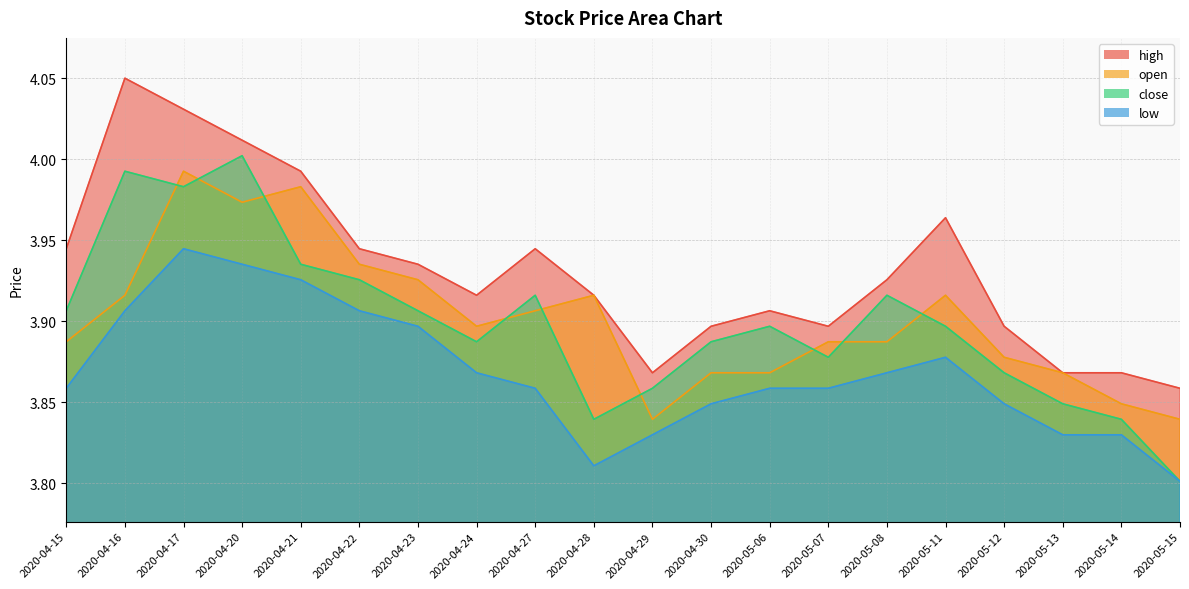

Reading right to left, list all the values displayed in this chart.

high: 2020-05-15=3.9	2020-05-14=3.9	2020-05-13=3.9	2020-05-12=3.9	2020-05-11=4.0	2020-05-08=3.9	2020-05-07=3.9	2020-05-06=3.9	2020-04-30=3.9	2020-04-29=3.9	2020-04-28=3.9	2020-04-27=3.9	2020-04-24=3.9	2020-04-23=3.9	2020-04-22=3.9	2020-04-21=4.0	2020-04-20=4.0	2020-04-17=4.0	2020-04-16=4.1	2020-04-15=3.9
open: 2020-05-15=3.8	2020-05-14=3.8	2020-05-13=3.9	2020-05-12=3.9	2020-05-11=3.9	2020-05-08=3.9	2020-05-07=3.9	2020-05-06=3.9	2020-04-30=3.9	2020-04-29=3.8	2020-04-28=3.9	2020-04-27=3.9	2020-04-24=3.9	2020-04-23=3.9	2020-04-22=3.9	2020-04-21=4.0	2020-04-20=4.0	2020-04-17=4.0	2020-04-16=3.9	2020-04-15=3.9
close: 2020-05-15=3.8	2020-05-14=3.8	2020-05-13=3.8	2020-05-12=3.9	2020-05-11=3.9	2020-05-08=3.9	2020-05-07=3.9	2020-05-06=3.9	2020-04-30=3.9	2020-04-29=3.9	2020-04-28=3.8	2020-04-27=3.9	2020-04-24=3.9	2020-04-23=3.9	2020-04-22=3.9	2020-04-21=3.9	2020-04-20=4.0	2020-04-17=4.0	2020-04-16=4.0	2020-04-15=3.9
low: 2020-05-15=3.8	2020-05-14=3.8	2020-05-13=3.8	2020-05-12=3.8	2020-05-11=3.9	2020-05-08=3.9	2020-05-07=3.9	2020-05-06=3.9	2020-04-30=3.8	2020-04-29=3.8	2020-04-28=3.8	2020-04-27=3.9	2020-04-24=3.9	2020-04-23=3.9	2020-04-22=3.9	2020-04-21=3.9	2020-04-20=3.9	2020-04-17=3.9	2020-04-16=3.9	2020-04-15=3.9